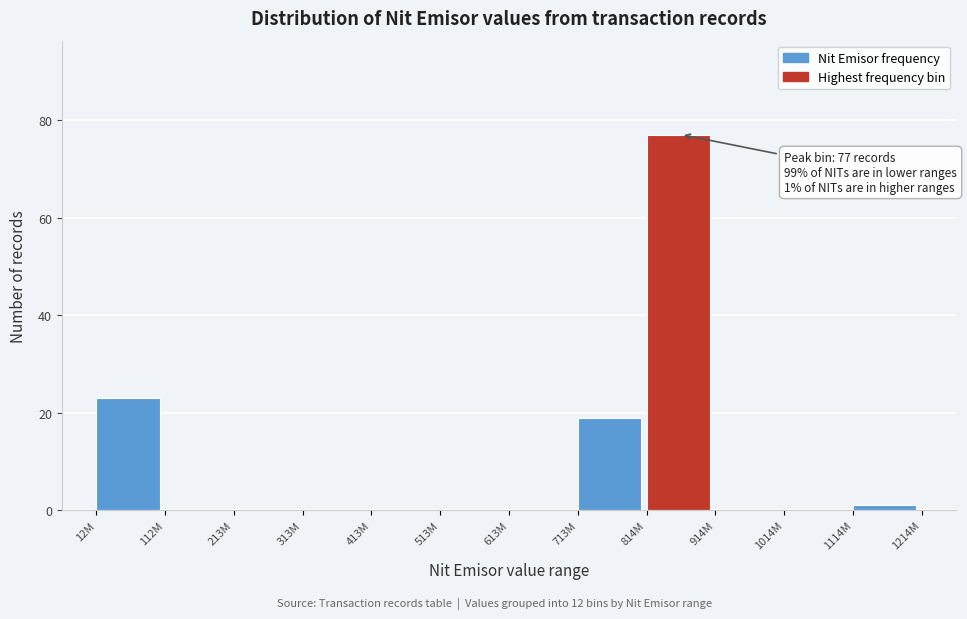

Reading left to right, what are all the values shown in this chart?

12M=23	112M=0	213M=0	313M=0	413M=0	513M=0	613M=0	713M=19	814M=77	914M=0	1014M=0	1114M=1